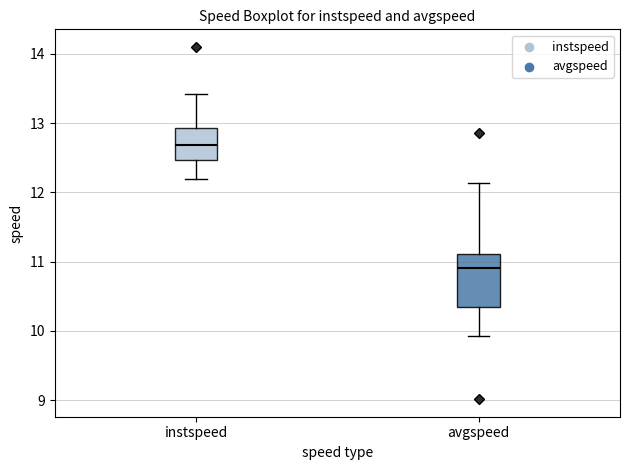

Reading left to right, transcribe this box plot: for each box, give where its median line is, the range the box spans, and where its two whiskers end, as read against the y-axis. The values are not printed on the chart, so give them approximately, as read against the axis.

instspeed: median 12.7, box 12.5 to 12.9, whiskers 12.2 to 13.4
avgspeed: median 10.9, box 10.3 to 11.1, whiskers 9.9 to 12.1